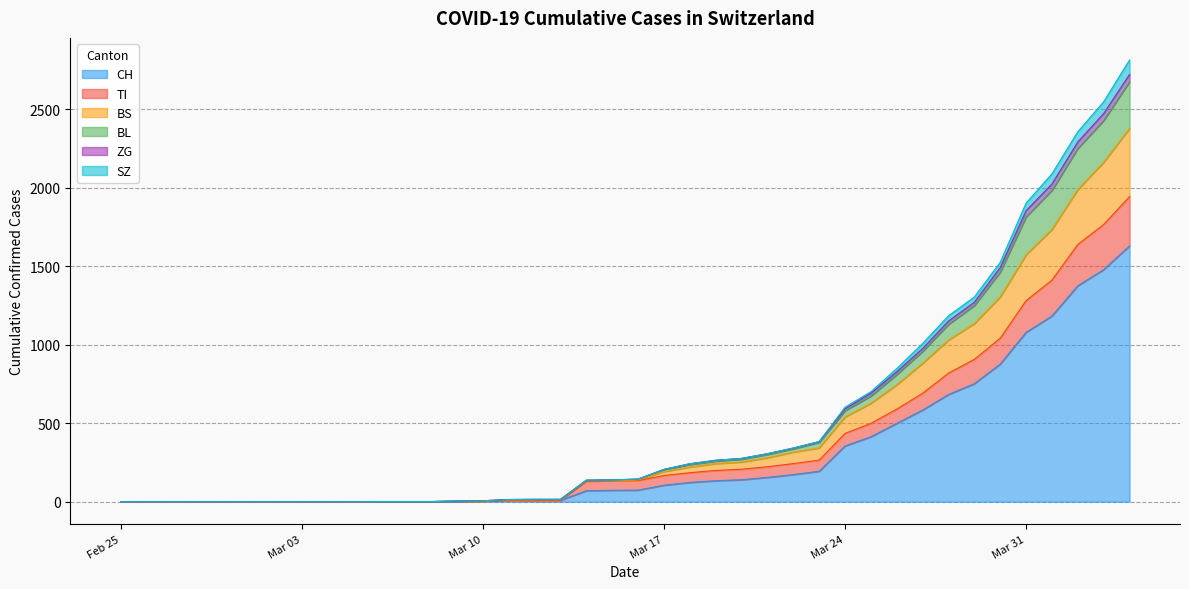

What are all the series names shown in the legend?

CH, TI, BS, BL, ZG, SZ